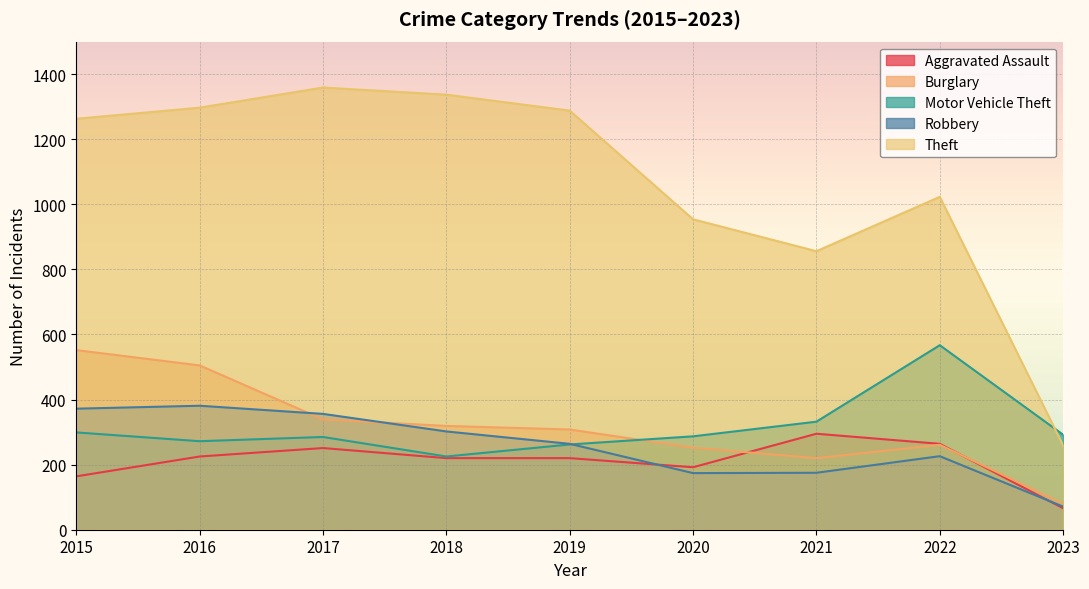

What is the difference between the maximum and minimum values in the Robbery series?

310